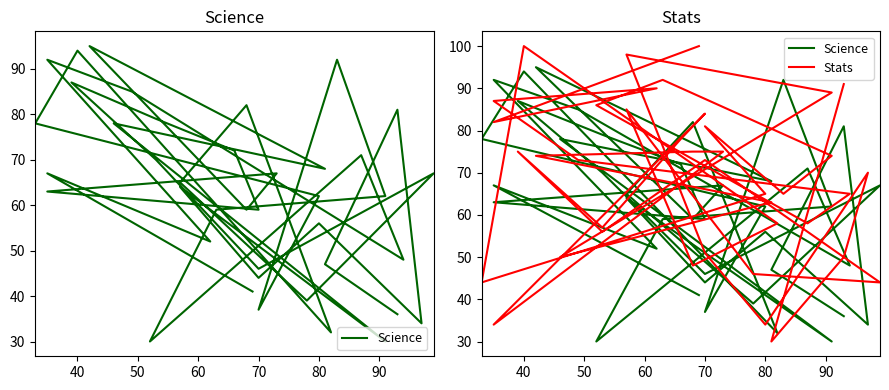

What is the difference between the highest and lowest values at 30?

59